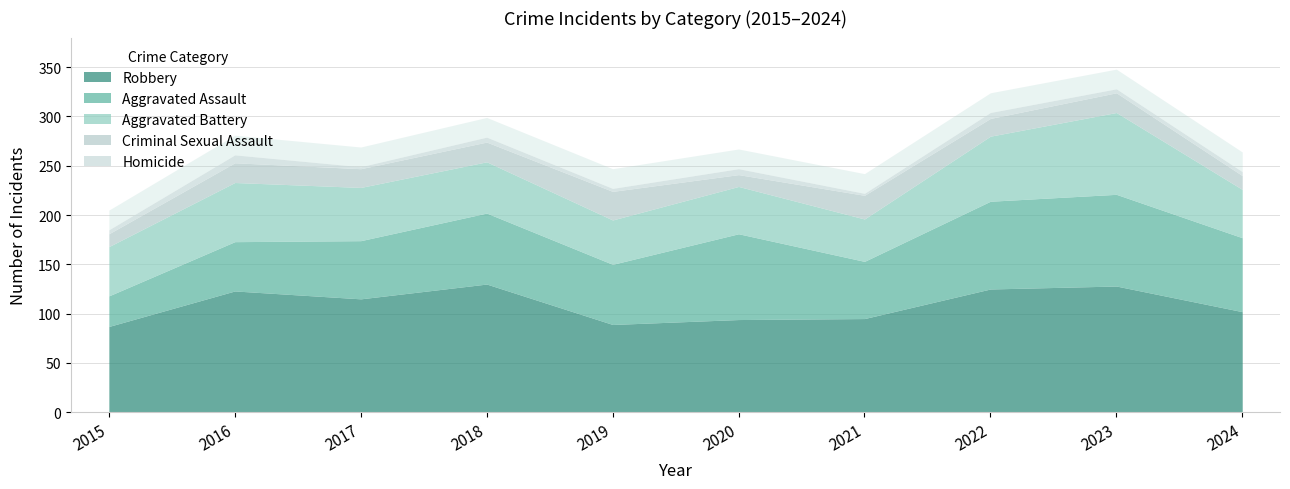

How many interior local peaks does the Robbery series have?

3